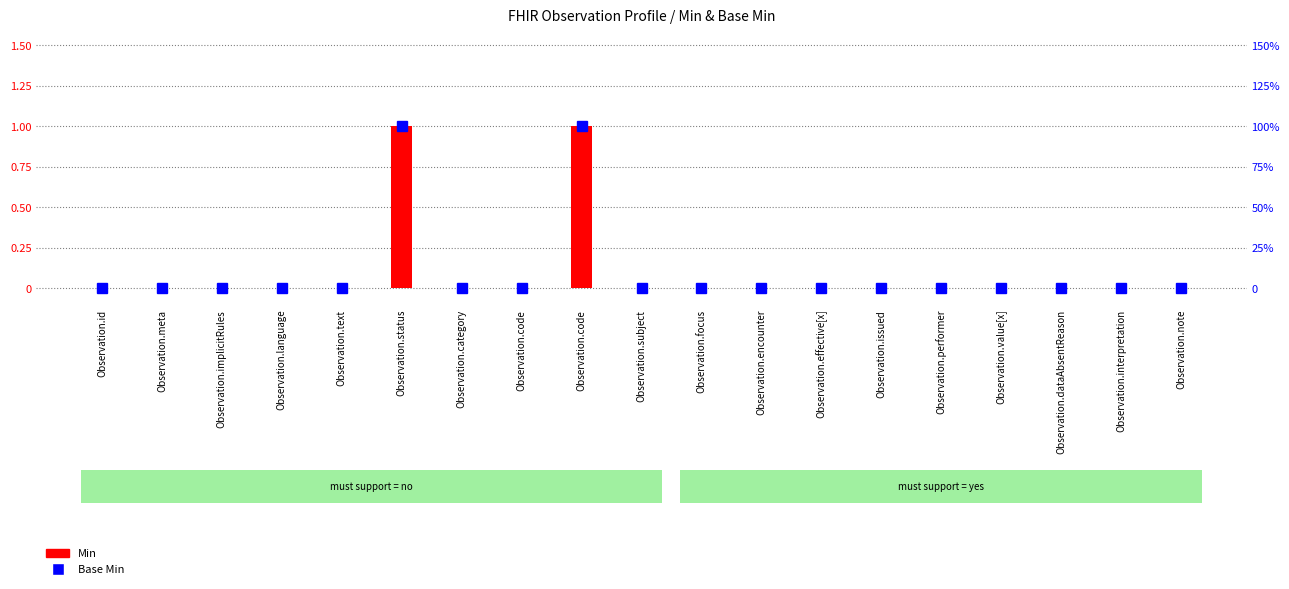

Which category has the lowest value in the Base Min series?

Observation.id